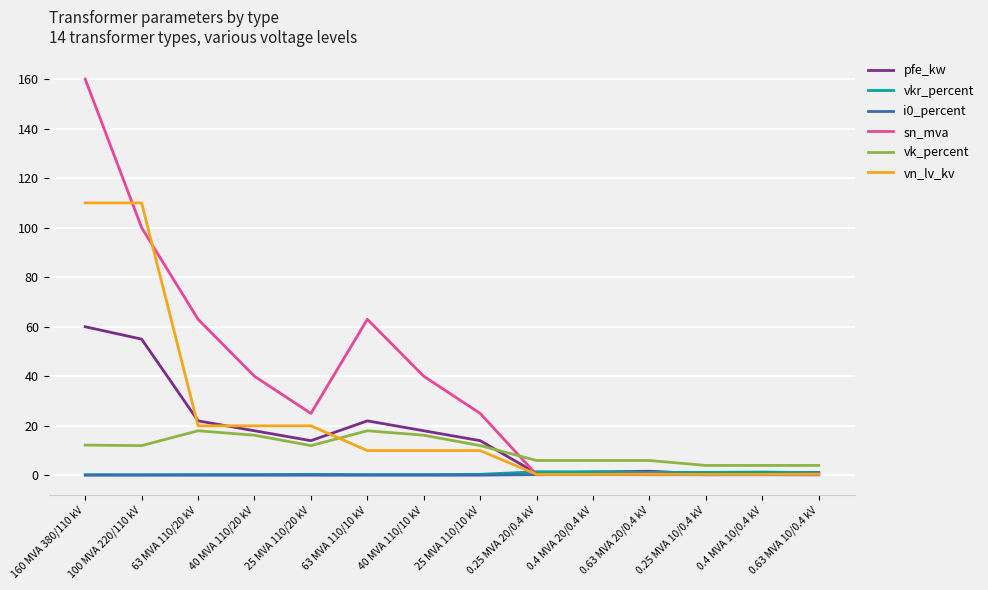

Which series has the largest total across all categories?

sn_mva